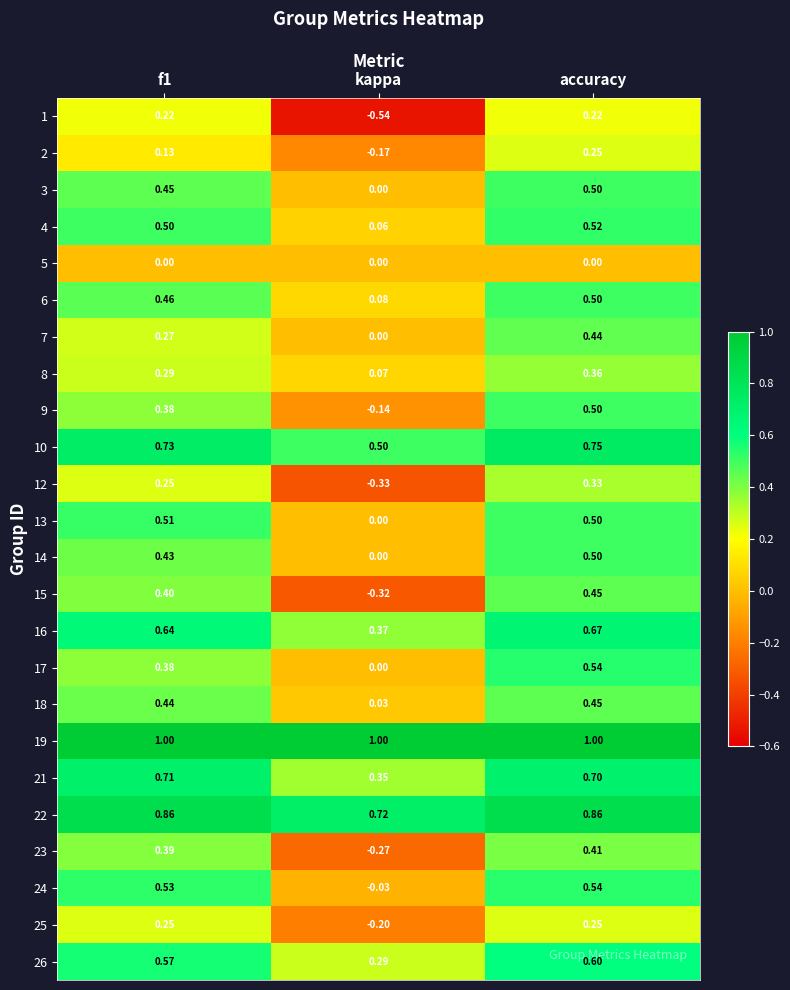

At which category is the sum across all series the highest?

accuracy